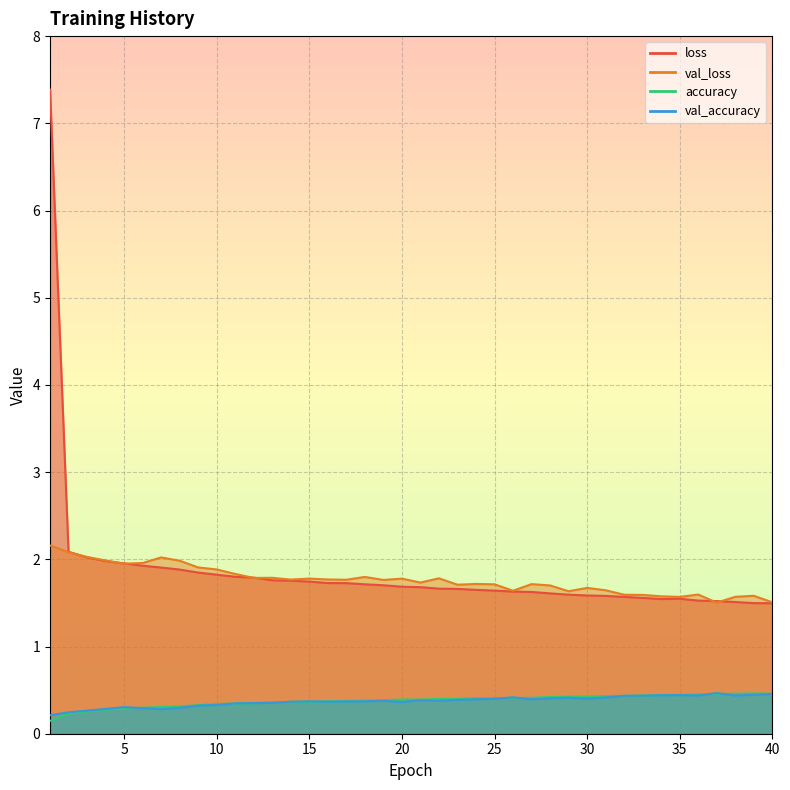

What is the average value of the loss series?

1.8